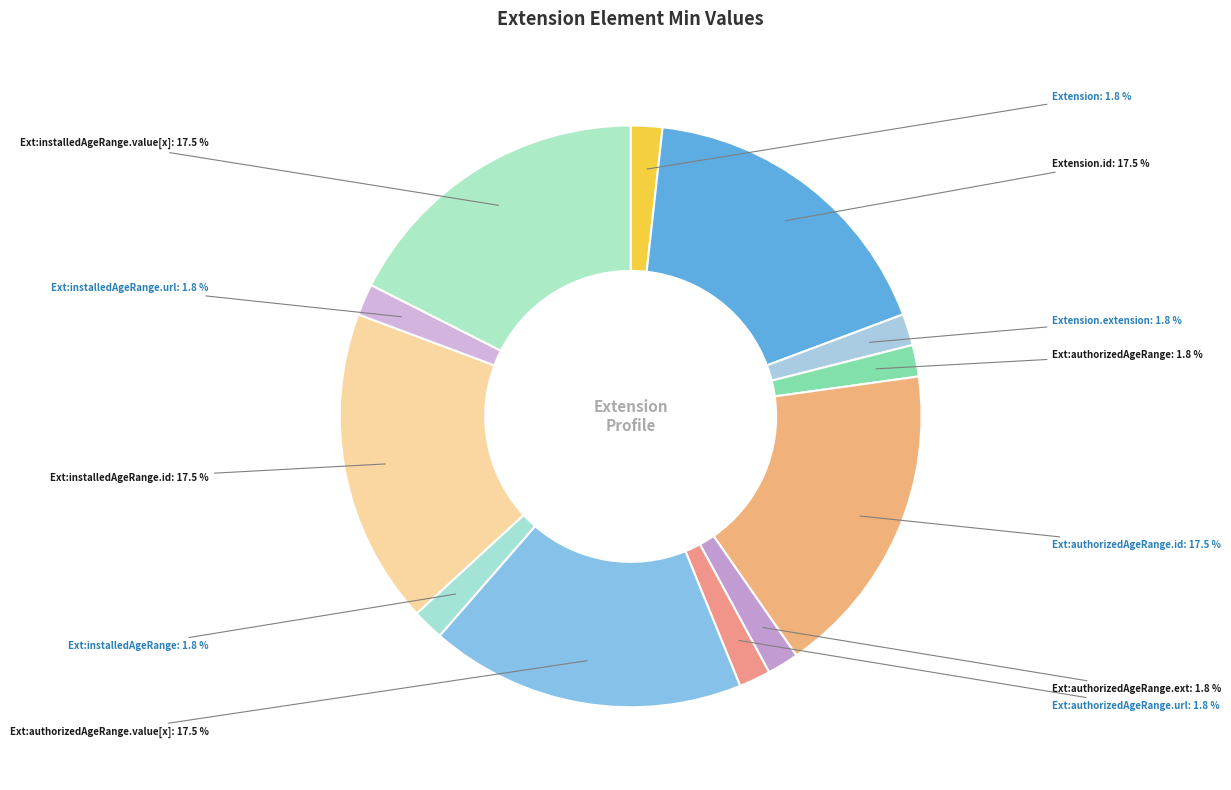

How many slices are in this pie chart?

12